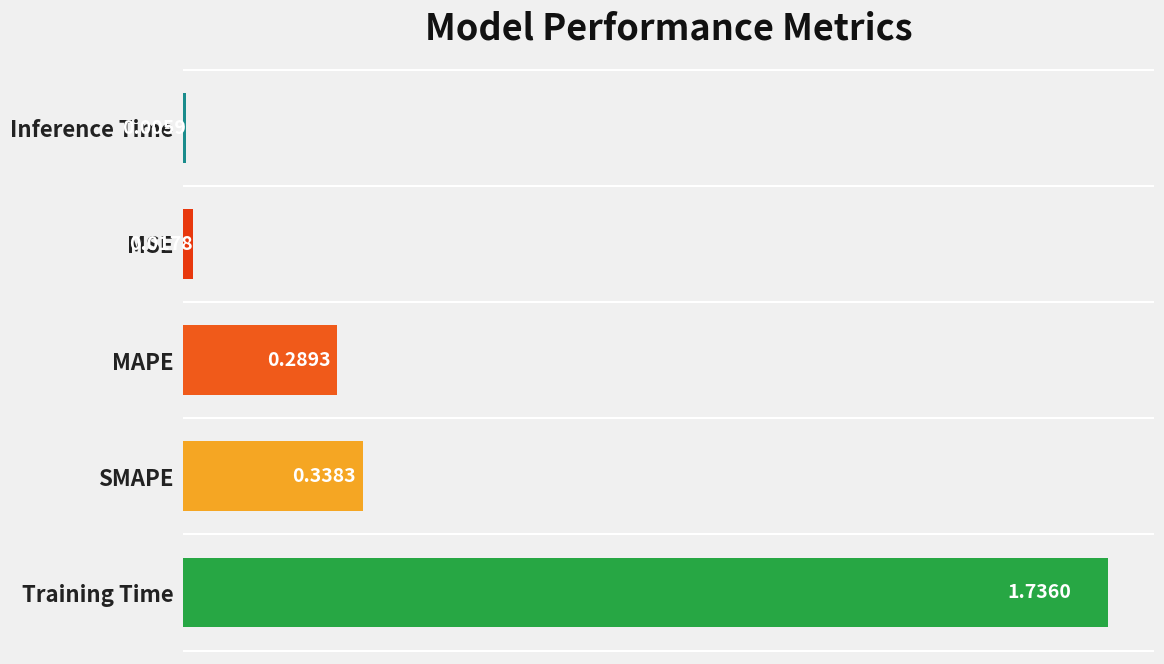

What is the change in value from Training Time to MAPE?

-1.4